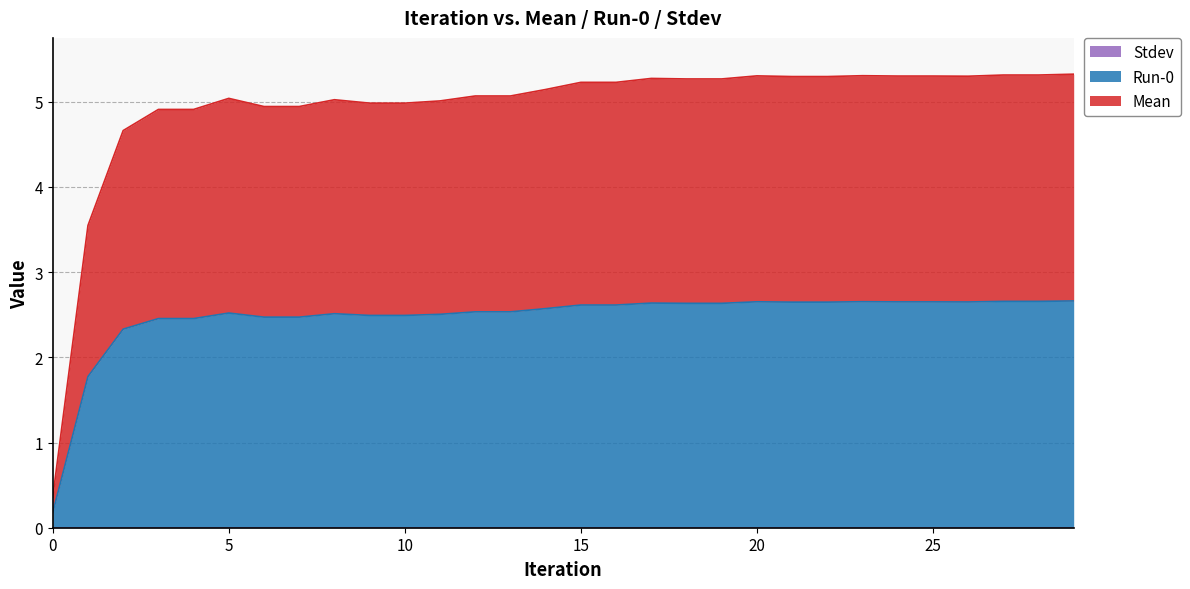

Count the number of categories in the chart.

30